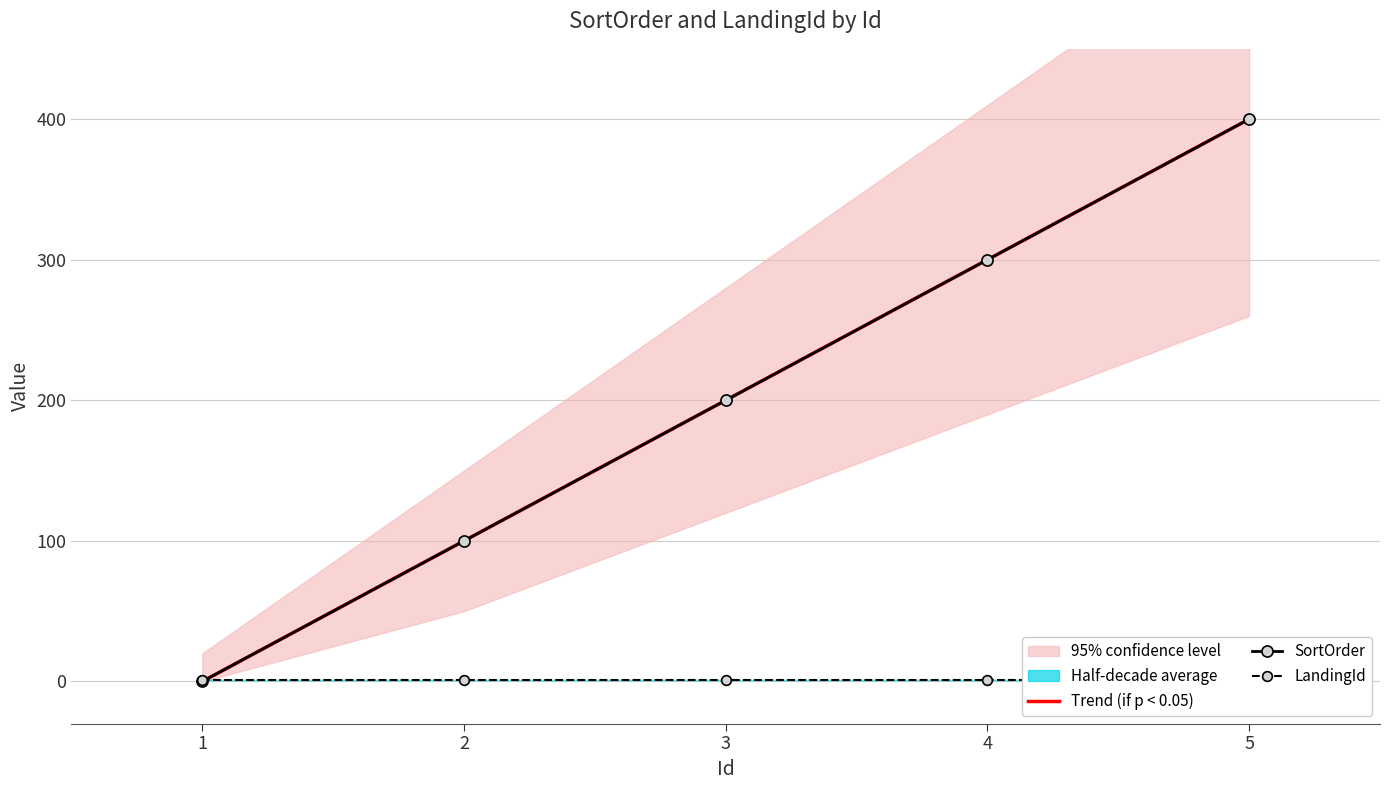

What is the average value of the Trend (if p < 0.05) series?

200